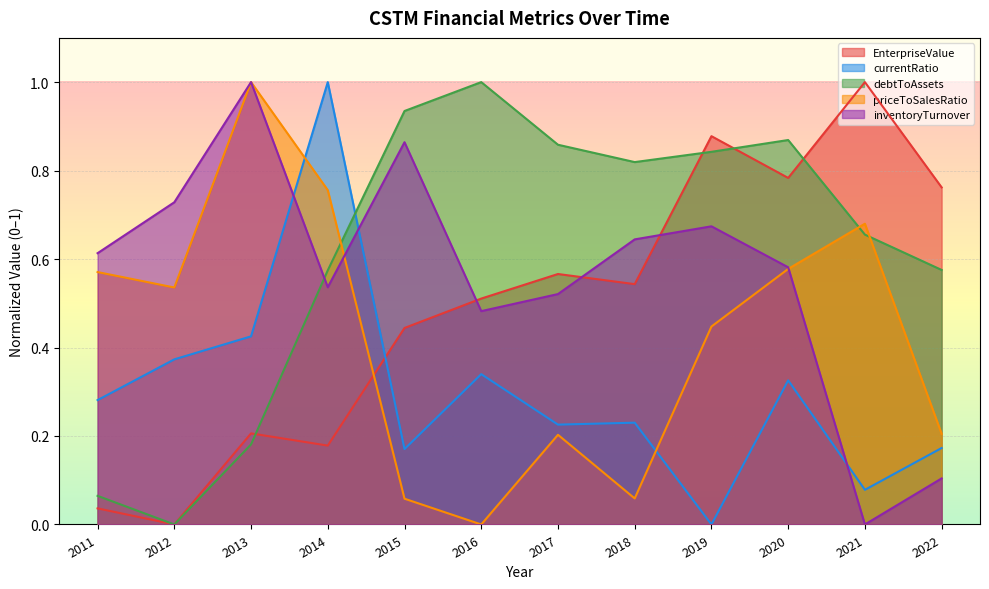

Is it true that priceToSalesRatio equals 0.3 at 2022?

False